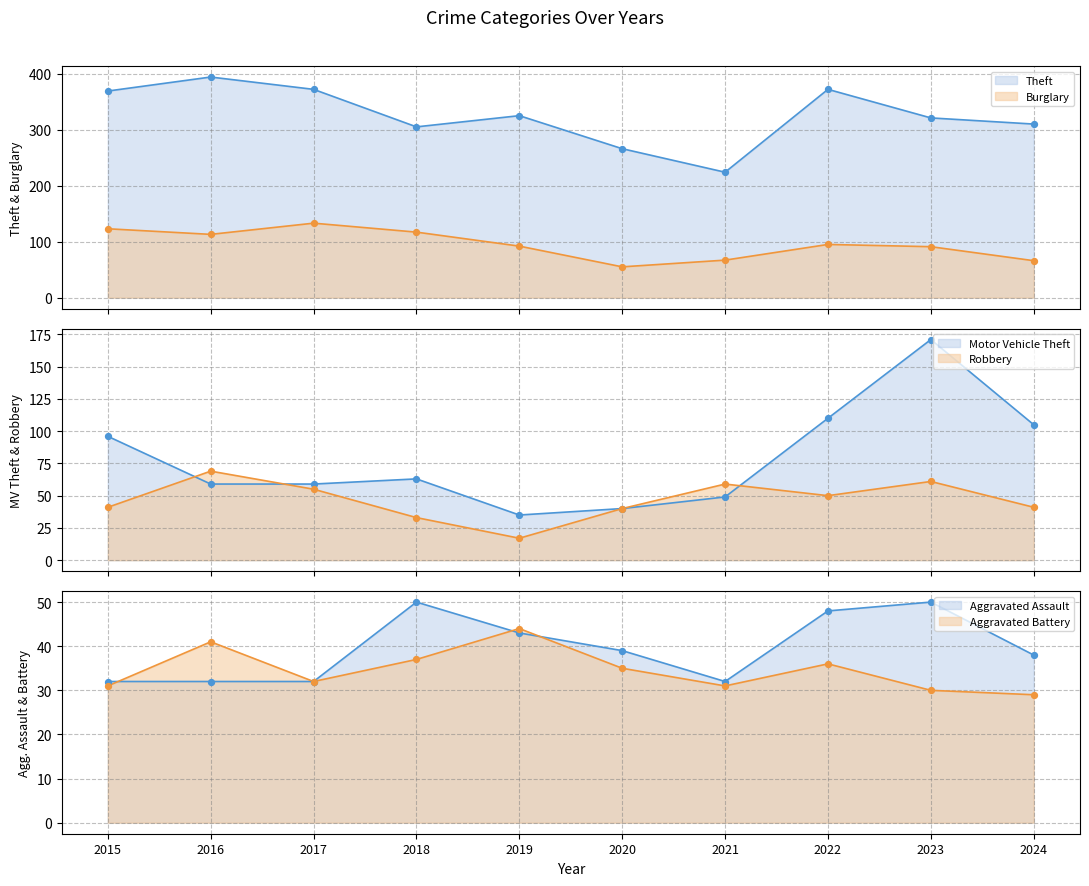

Which series has the widest spread of Y values?

Theft